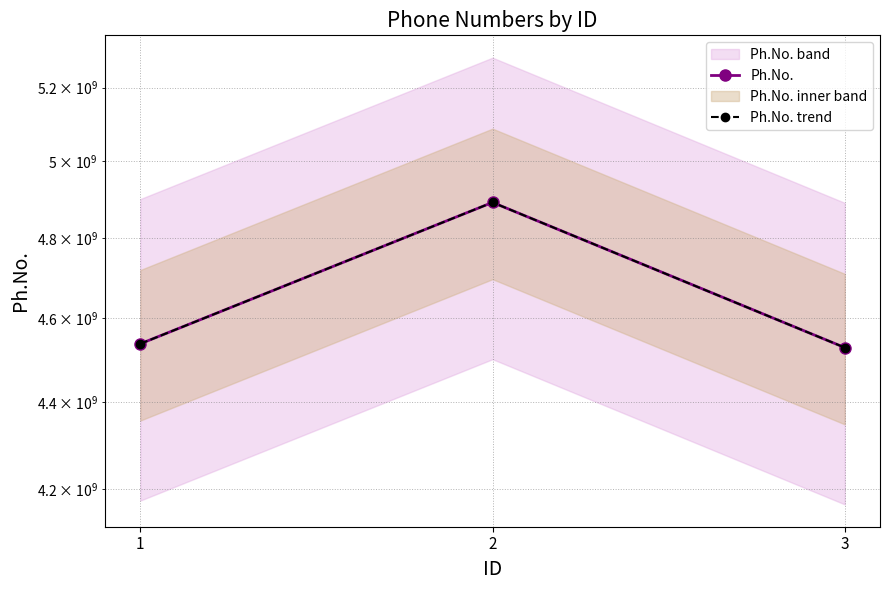

What is the difference between the Ph.No. trend values at 1 and 3?

9101328